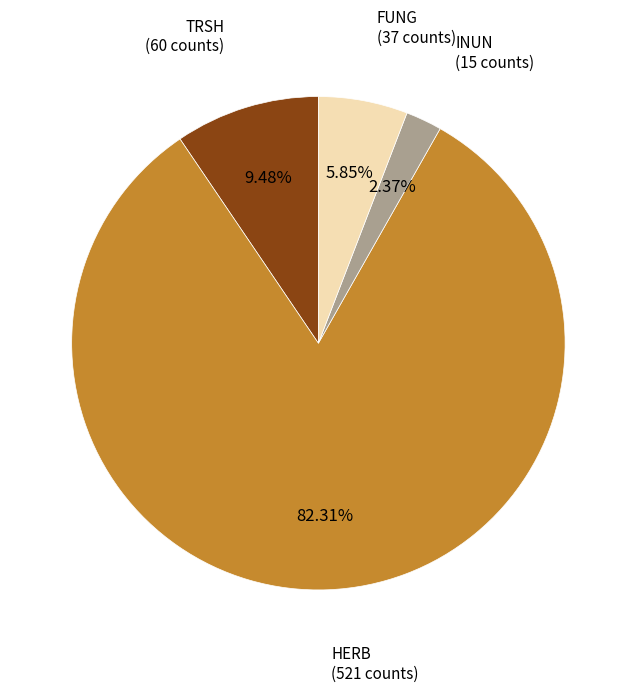

Is there a majority slice in this chart?

Yes